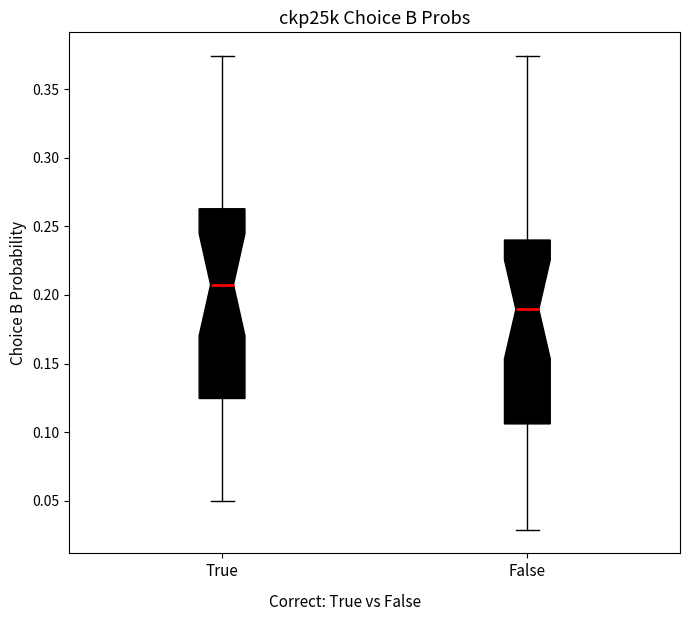

Where does the lower whisker of the box for False end on the y-axis? The values are not printed on the chart, so give them approximately, as read against the axis.

0.030